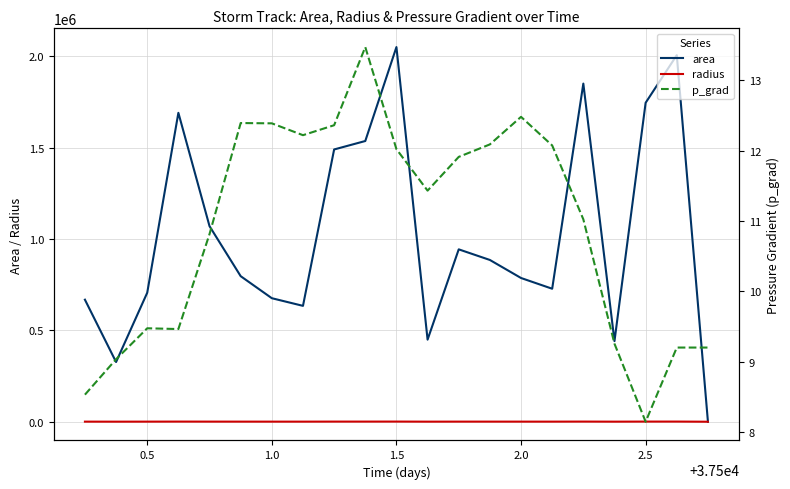

Does the chart display data point markers on the line(s)?

No